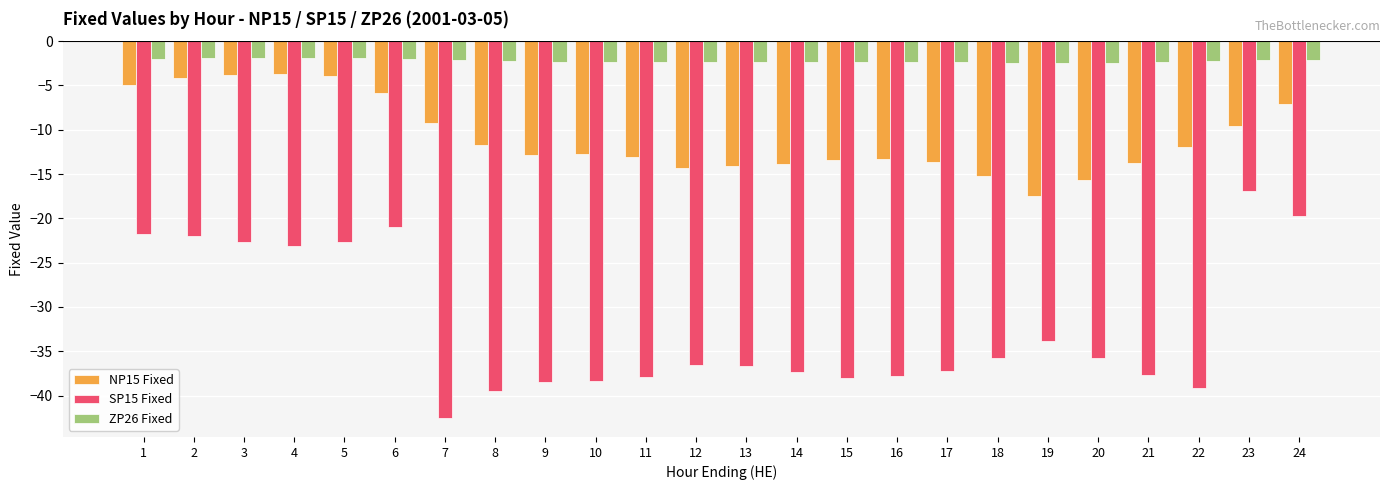

What is the value of the ZP26 Fixed bar at the 8th from the left?

-2.3